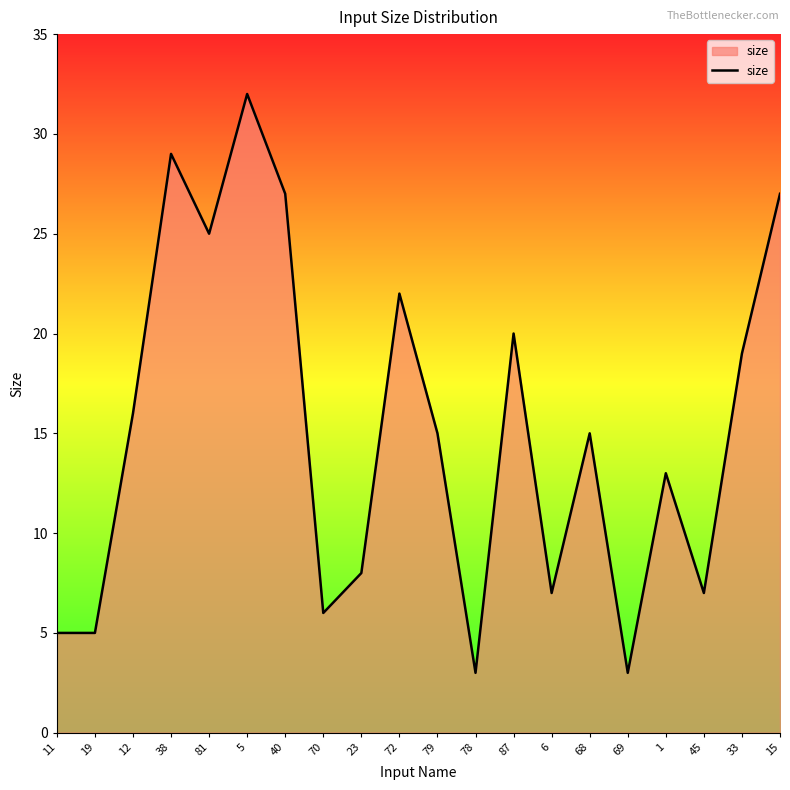

Reading right to left, extract all data points from this chart.

27	19	7	13	3	15	7	20	3	15	22	8	6	27	32	25	29	16	5	5